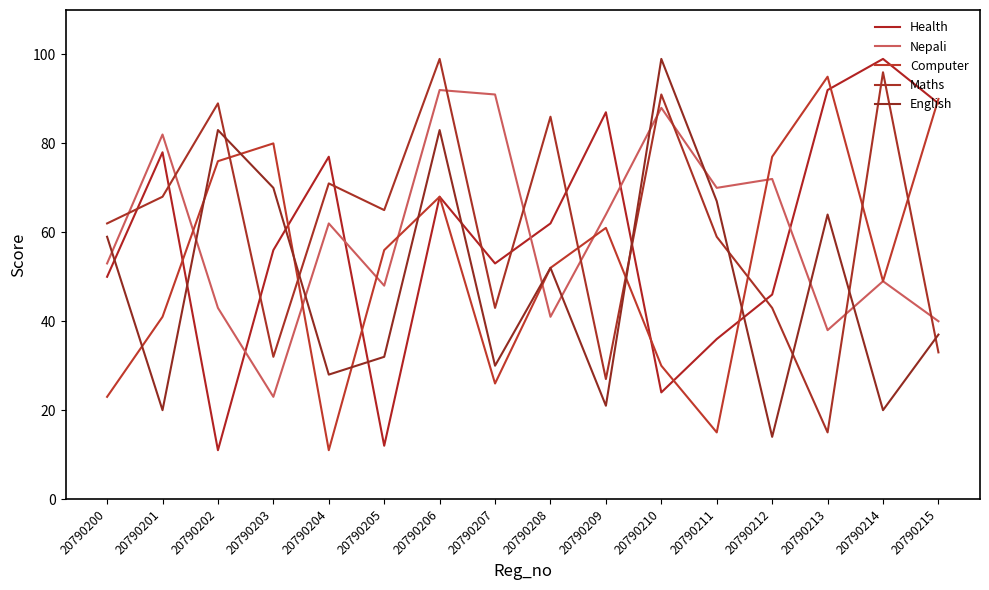

Is this an area chart (filled region under the line)?

No